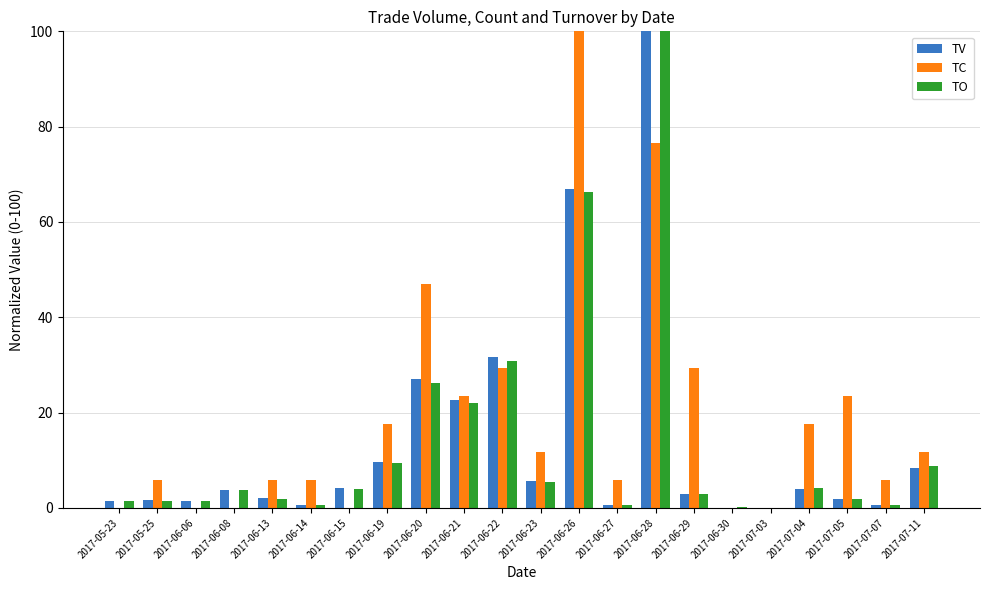

How many groups of bars are there?

22